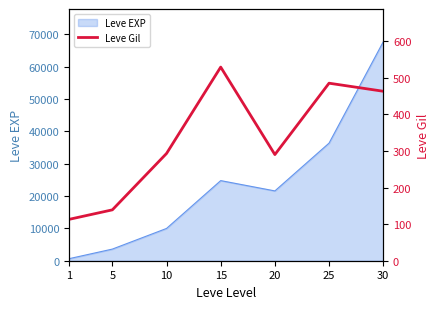

List the labels in order of Leve EXP value, largest first.

30, 25, 15, 20, 10, 5, 1